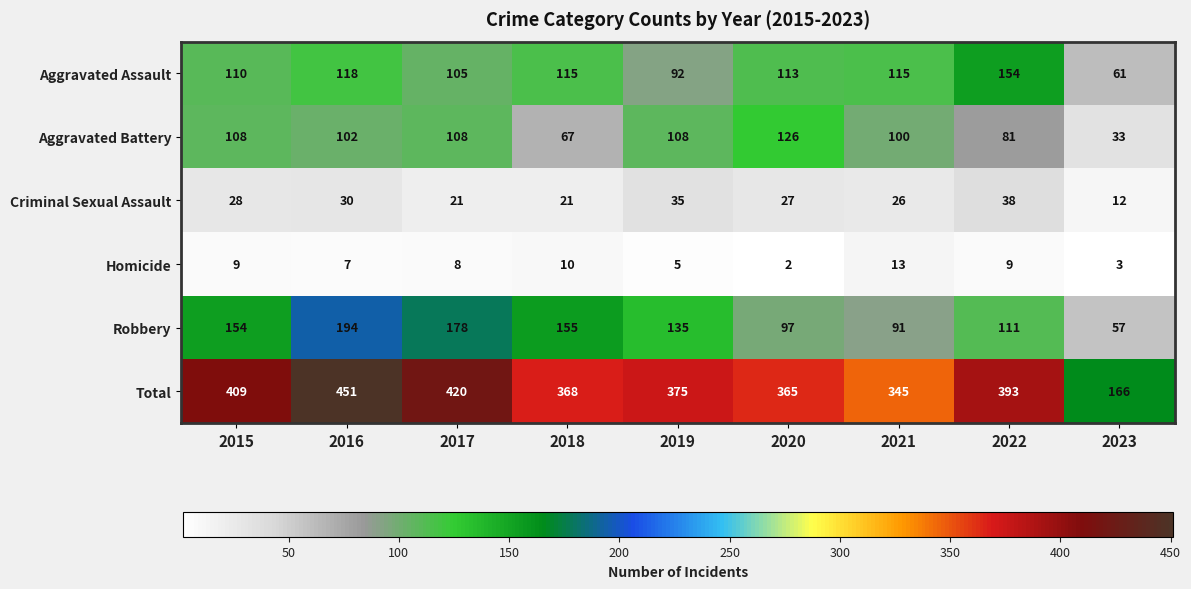

Which series changed the most between 2018 and 2019?

Aggravated Battery